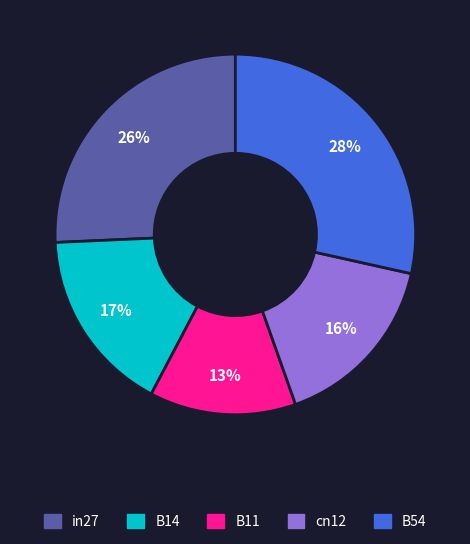

How many slices are in this pie chart?

5